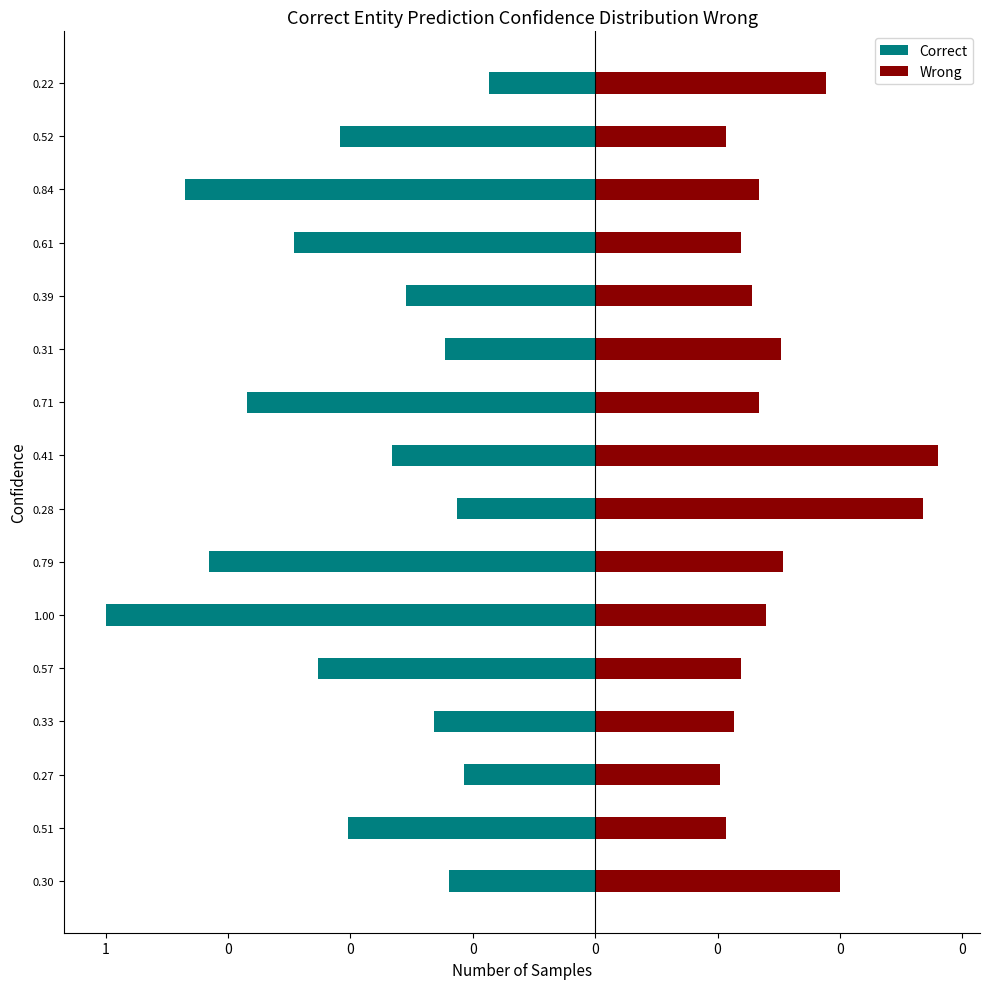

What is the difference between the maximum and minimum values in the Correct series?

0.8